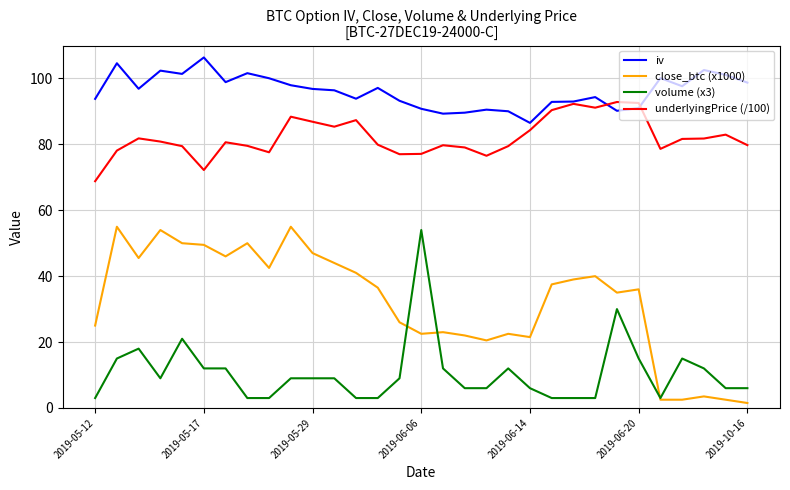

True or false: underlyingPrice (/100) and close_btc (x1000) cross at least once.

False